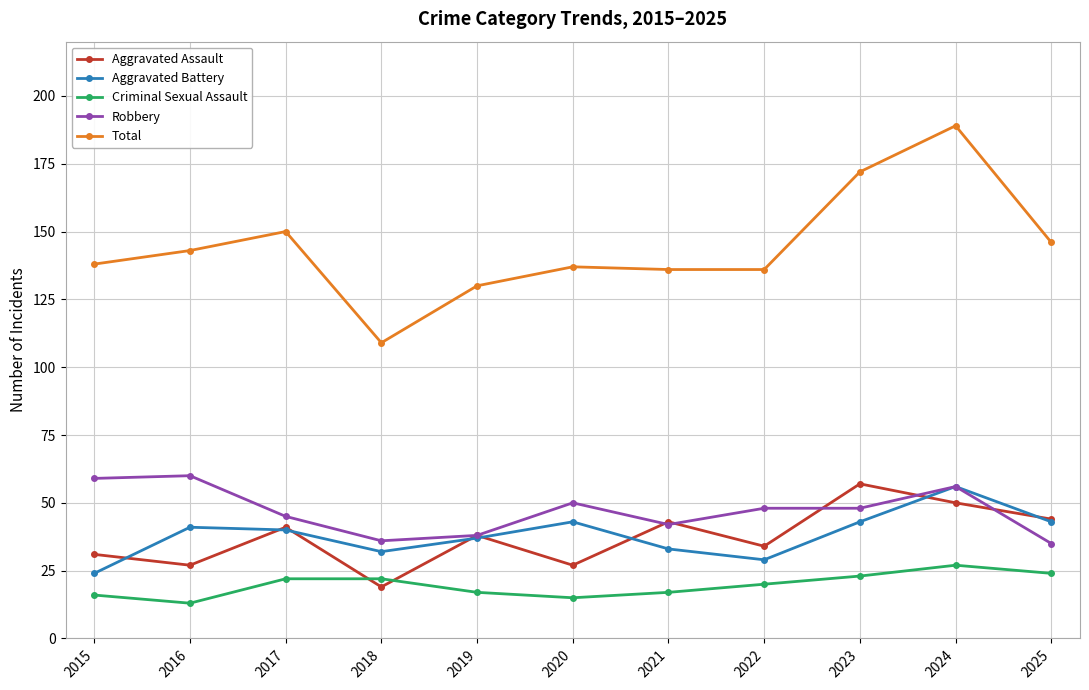

At which label does Total reach its peak?

2024